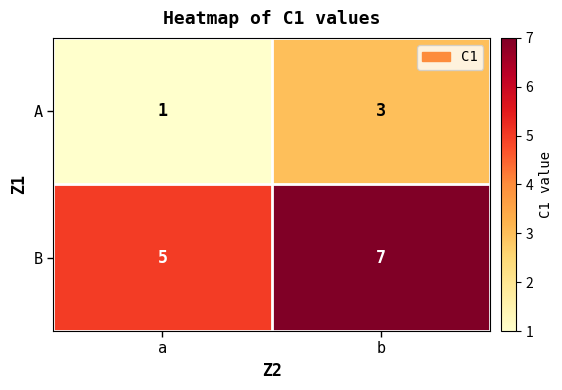

List the series in order of their peak value, lowest first.

A, B